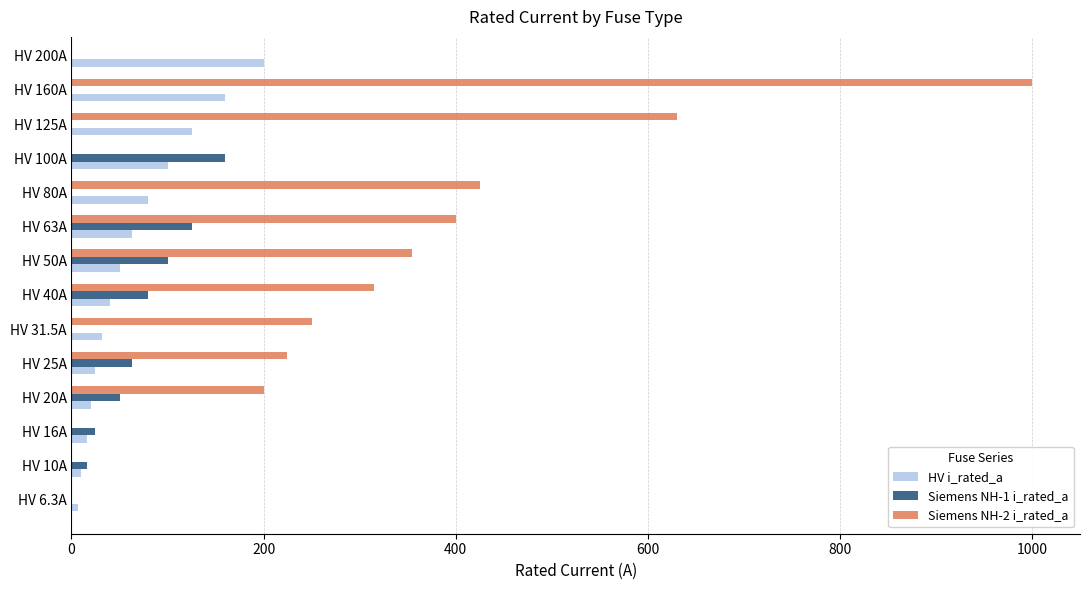

True or false: HV i_rated_a has a value of 46.8 at HV 80A.

False